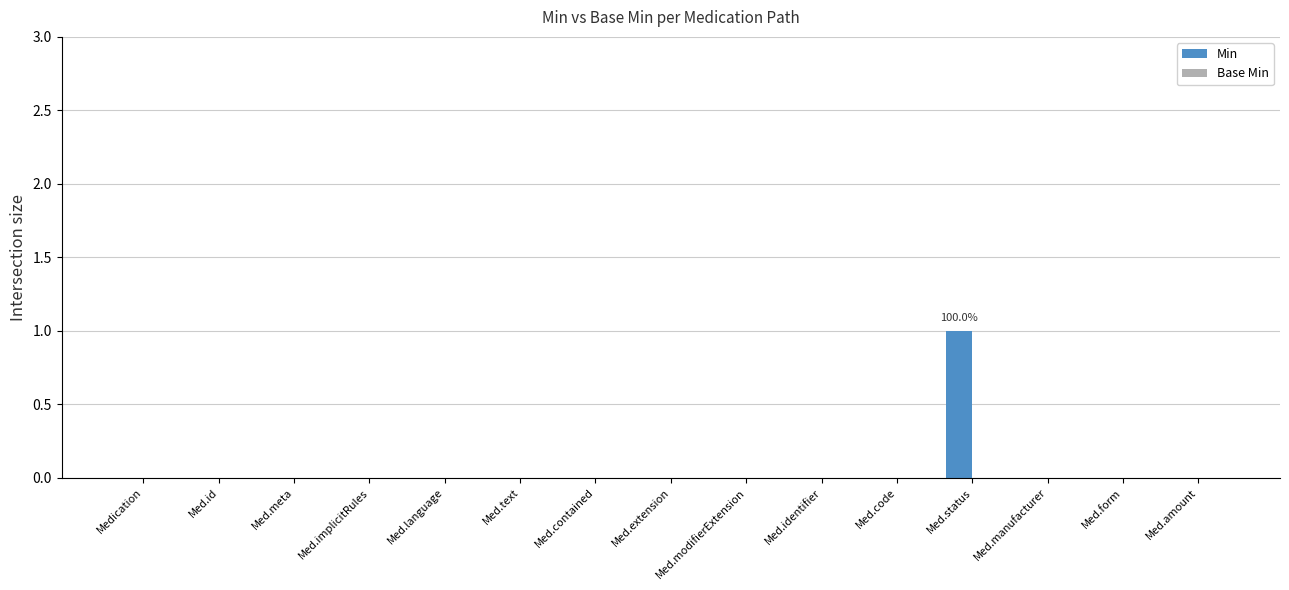

Is it true that the value at Med.extension is -1?

False